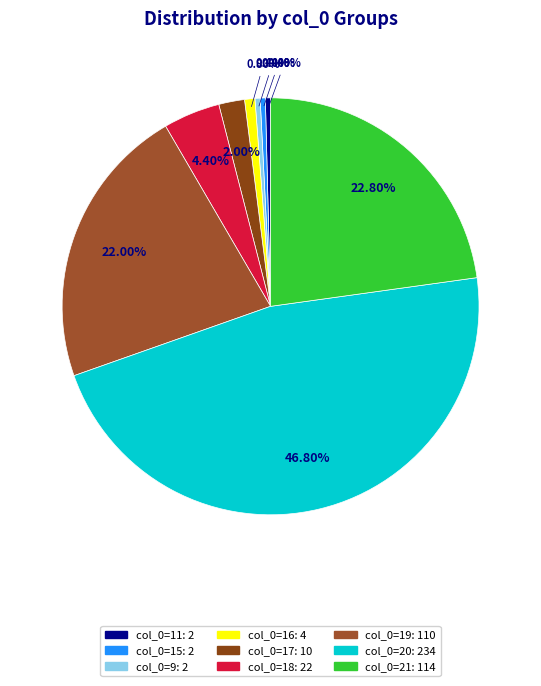

Which category has the biggest portion of the pie?

20